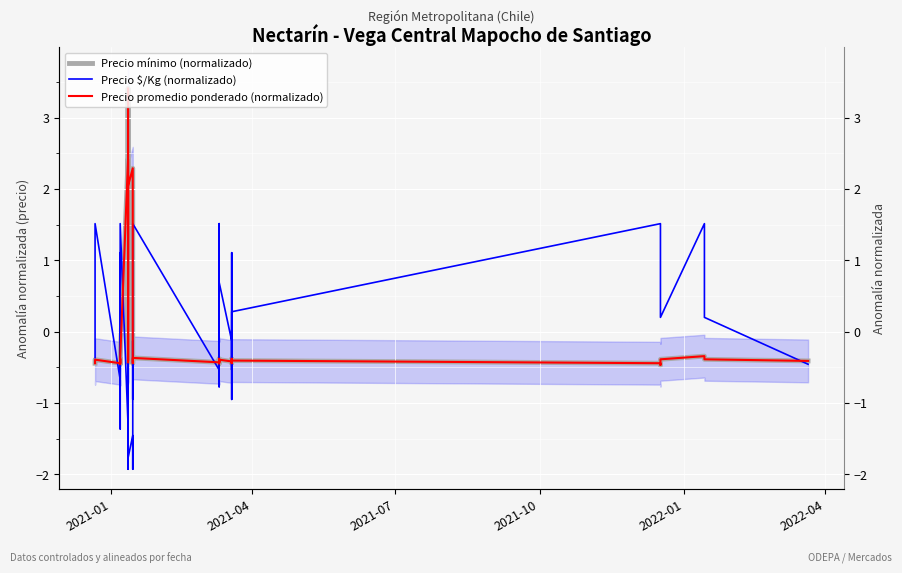

True or false: Precio mínimo (normalizado) and Precio $/Kg (normalizado) cross at least once.

True